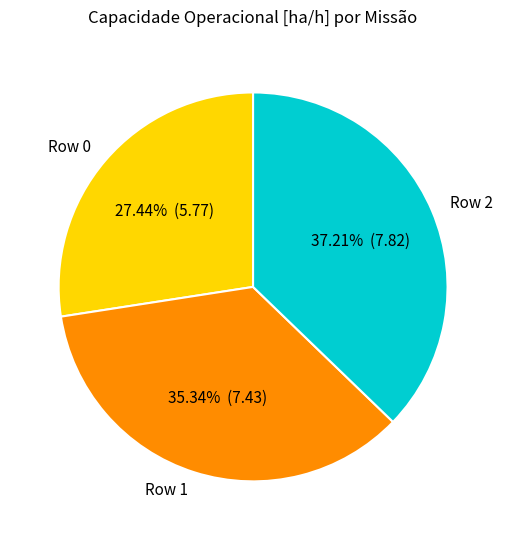

What is the smallest slice in the pie chart?

Row 0